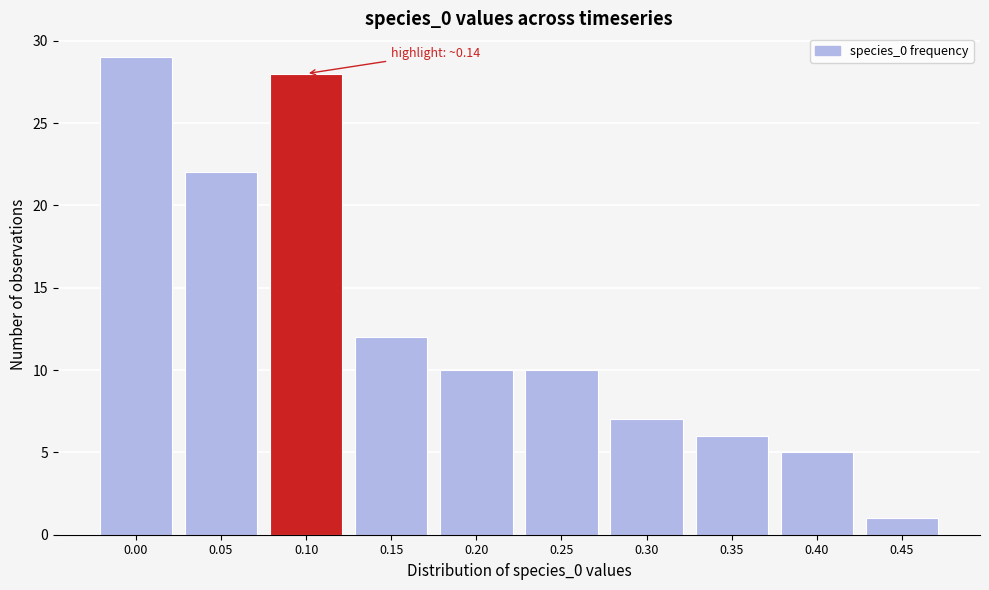

Reading right to left, list all the values displayed in this chart.

0.45=1	0.40=5	0.35=6	0.30=7	0.25=10	0.20=10	0.15=12	0.10=28	0.05=22	0.00=29